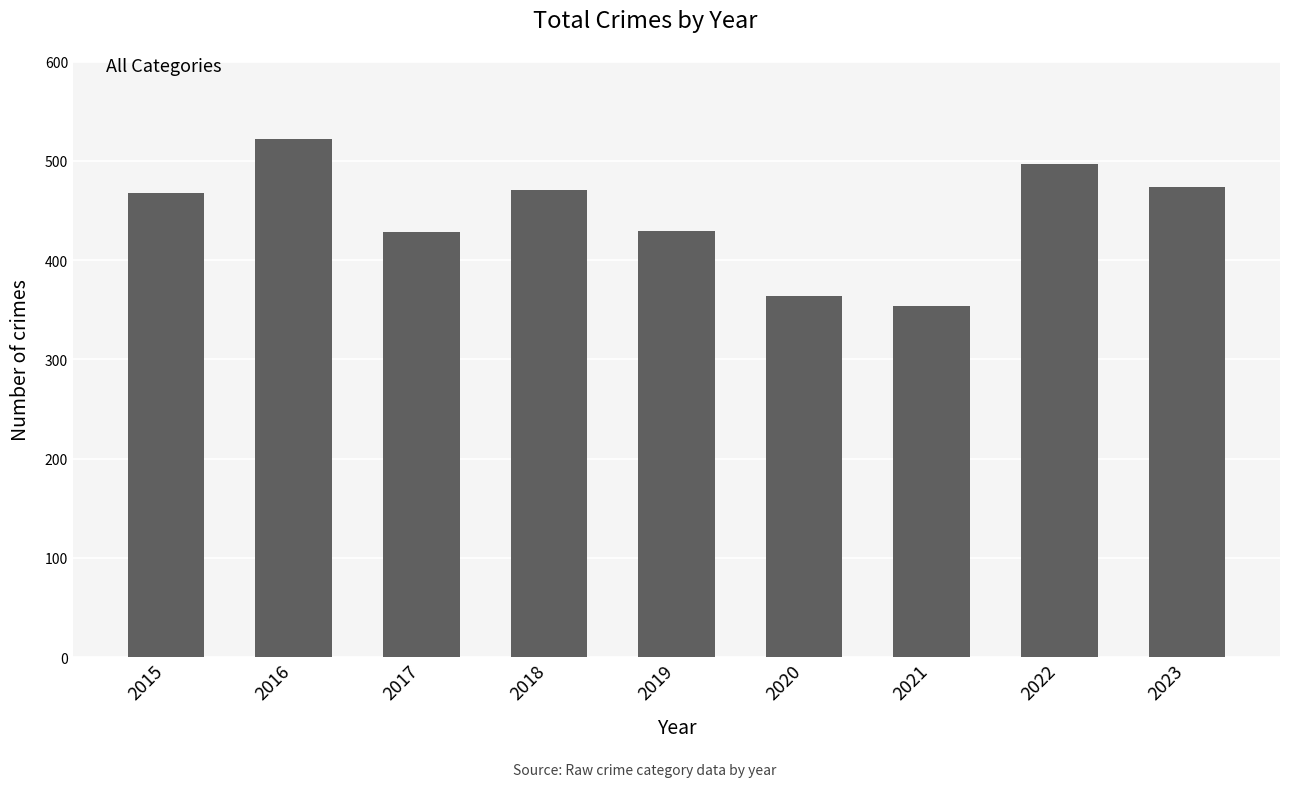

The chart shows a value of 827 at 2016. True or false?

False